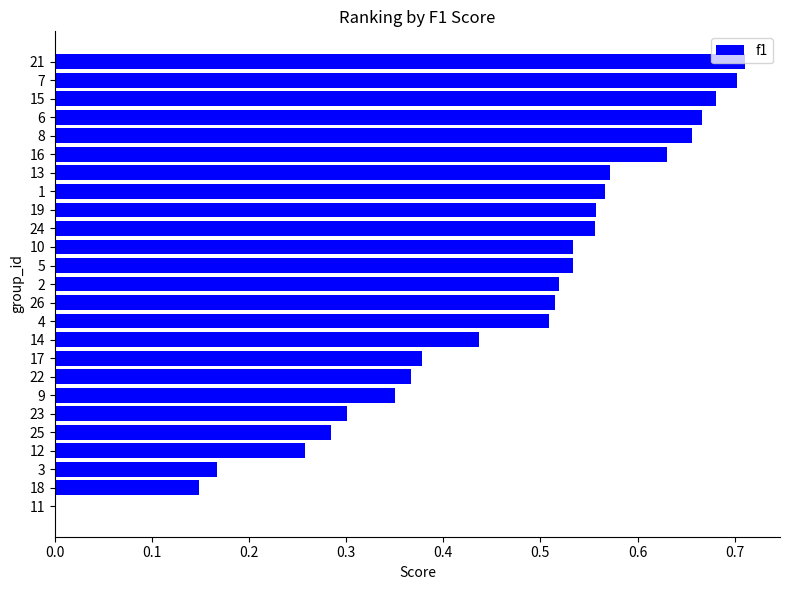

How many values exceed 0?

24